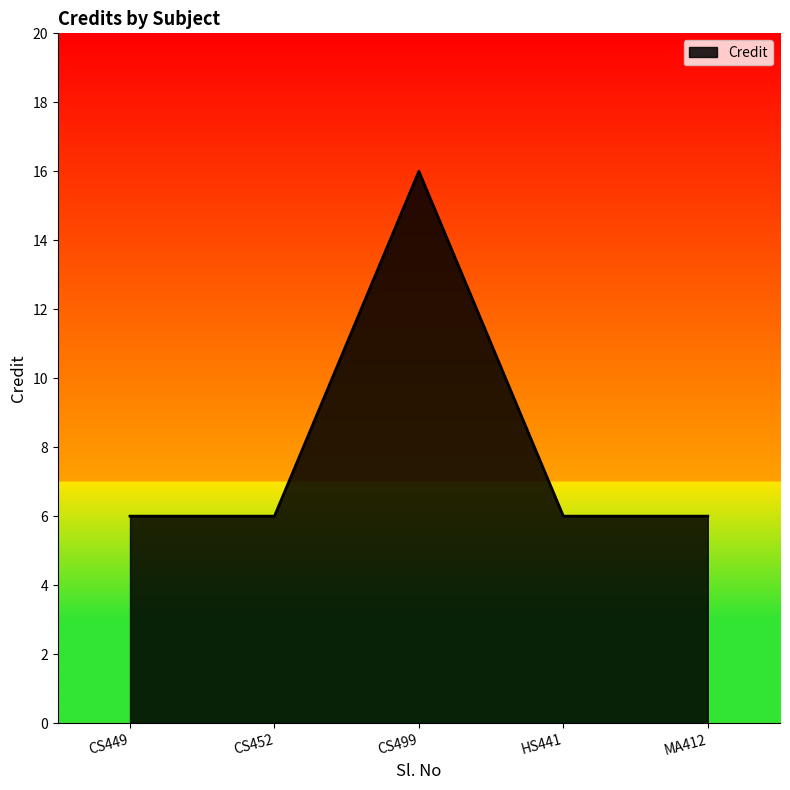

The value at CS452 is 3. True or false?

False